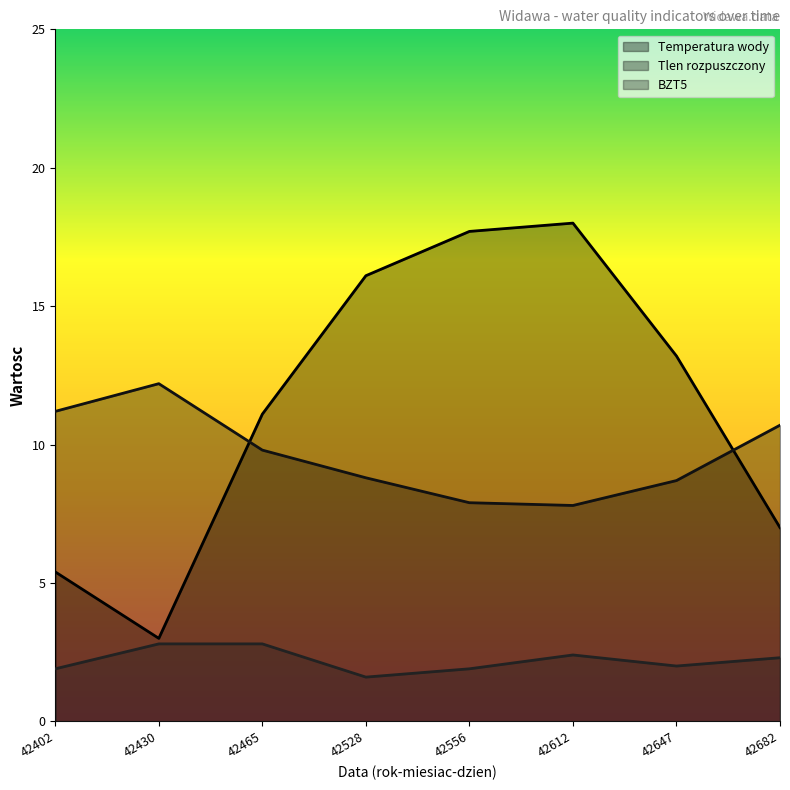

What is the value of the BZT5 point at the 2nd from the left?

2.8